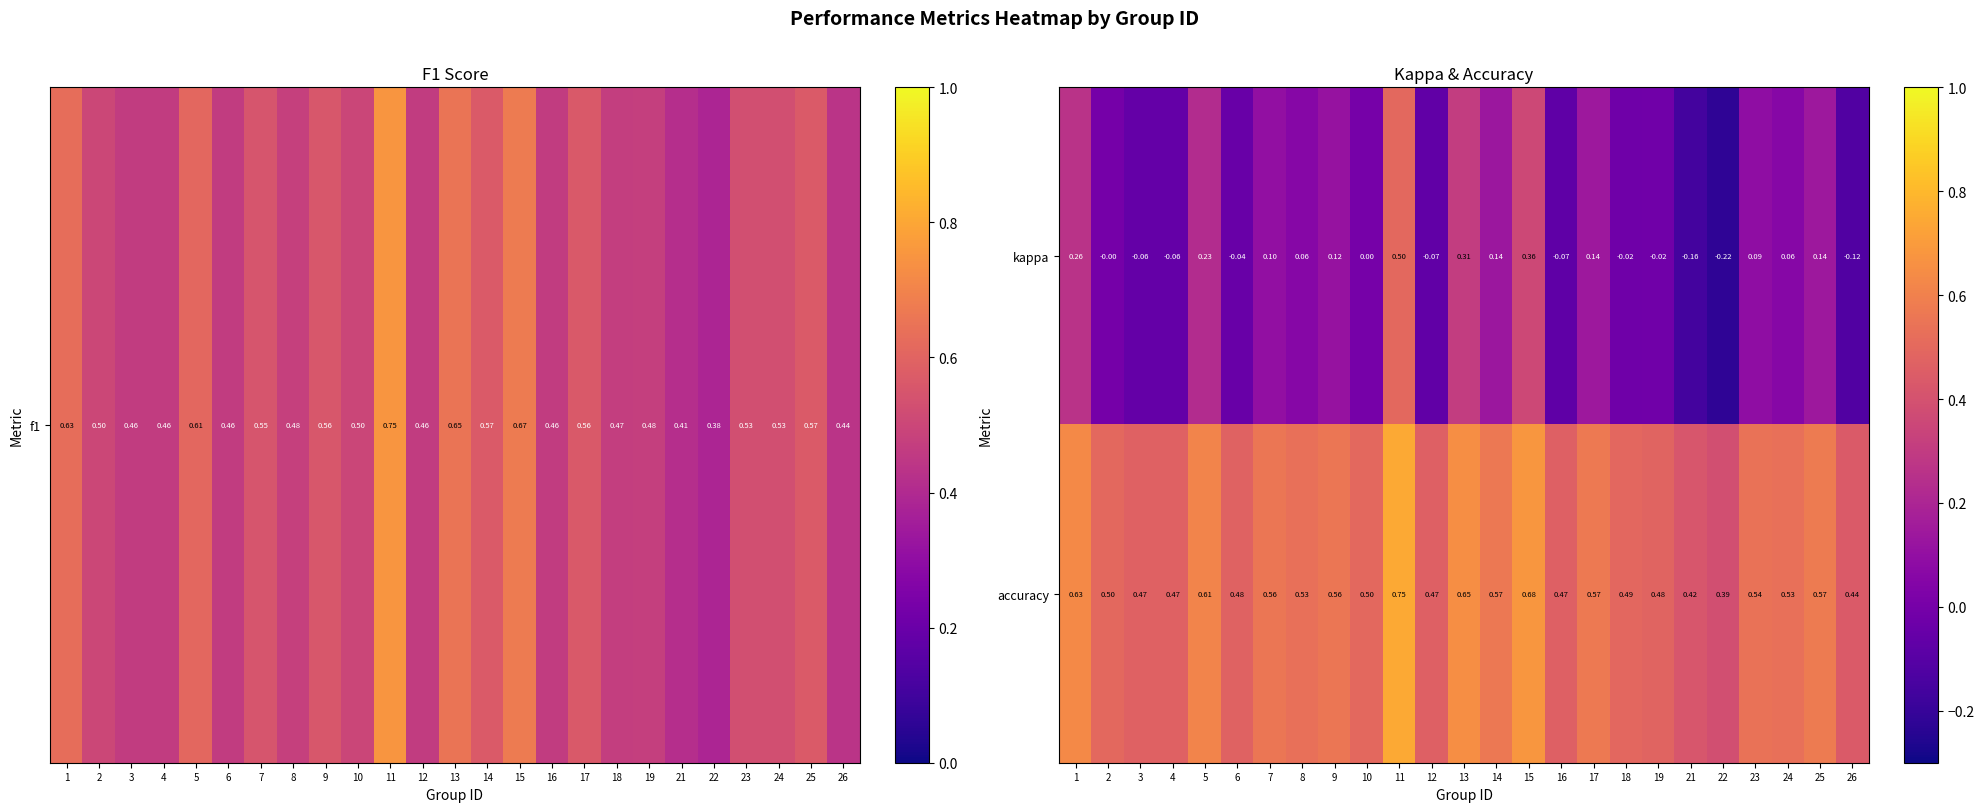

Is the value of accuracy at 8 greater than the value of kappa at 10?

Yes